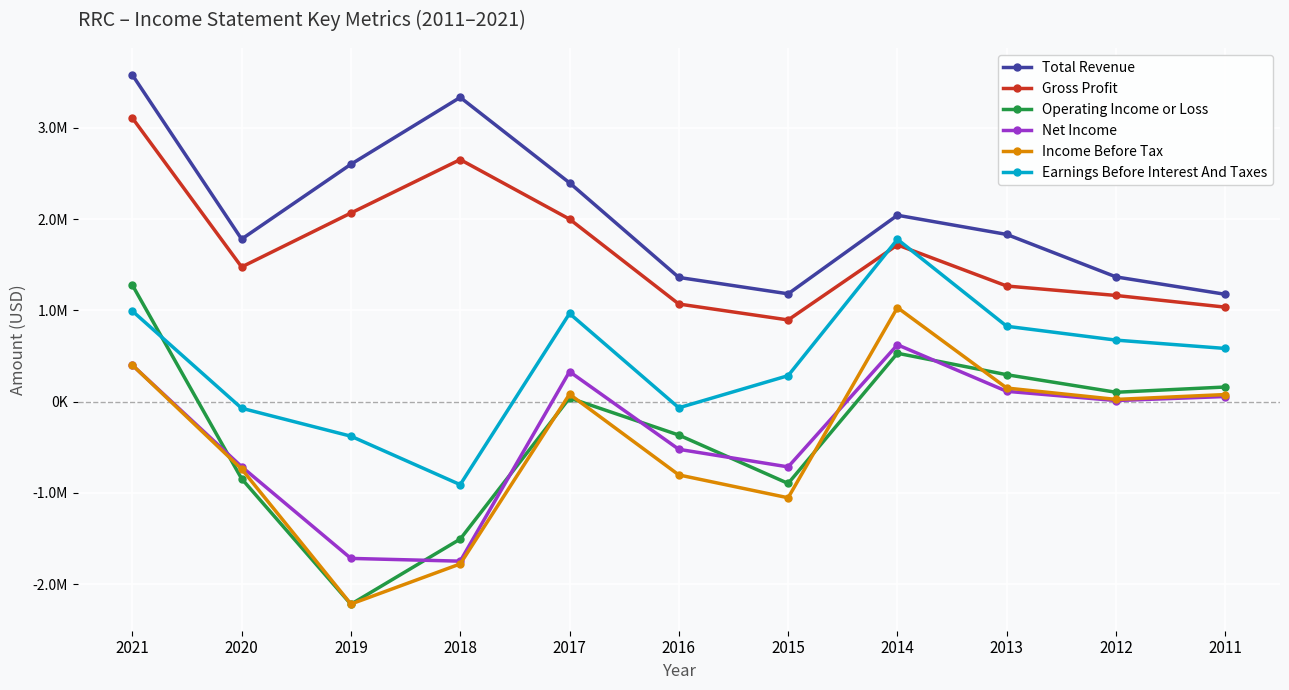

List the labels in order of Operating Income or Loss value, largest first.

2021, 2014, 2013, 2011, 2012, 2017, 2016, 2020, 2015, 2018, 2019